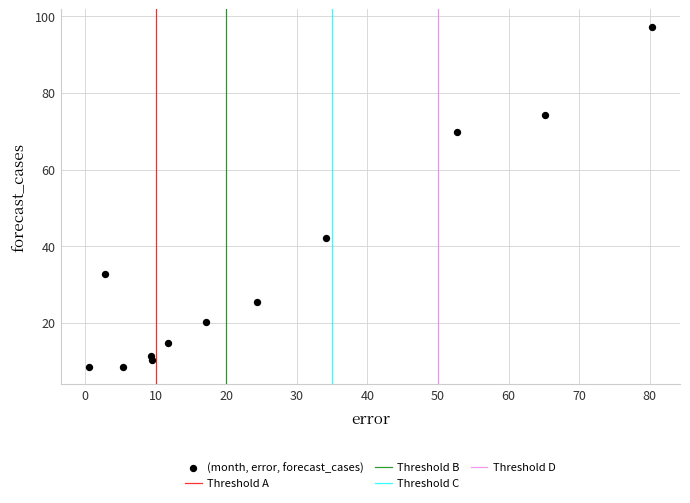

What Y value in the scatter plot is closest to 52?

42.1